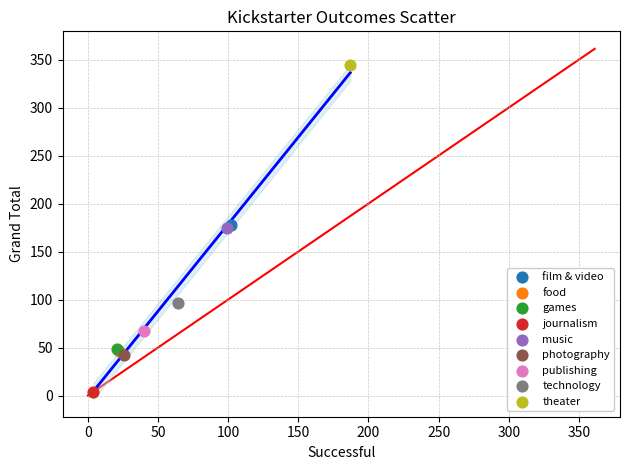

Which series contains the highest Y value?

theater